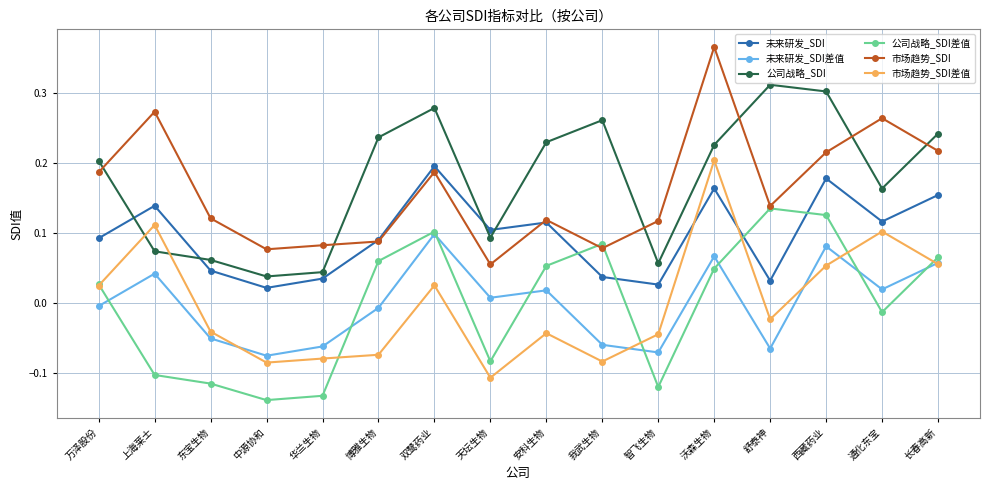

Where is the first local minimum for 未来研发_SDI差值?

中源协和